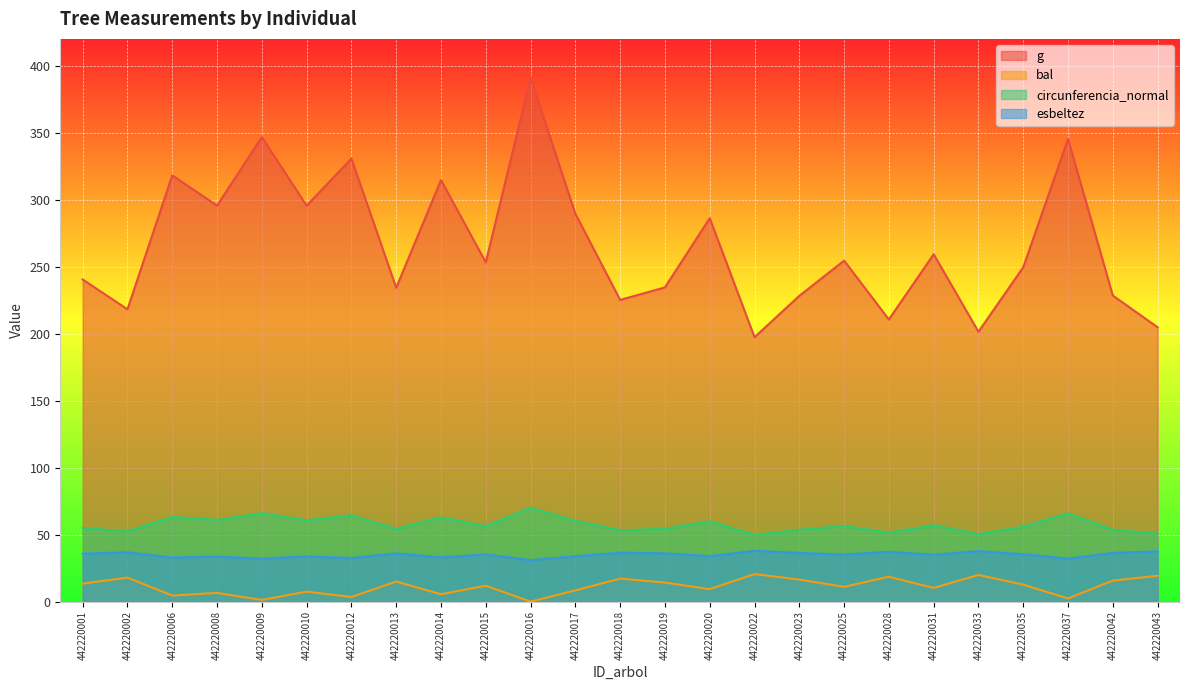

What is the sum of the esbeltez values at 442220010 and 442220013?

69.8